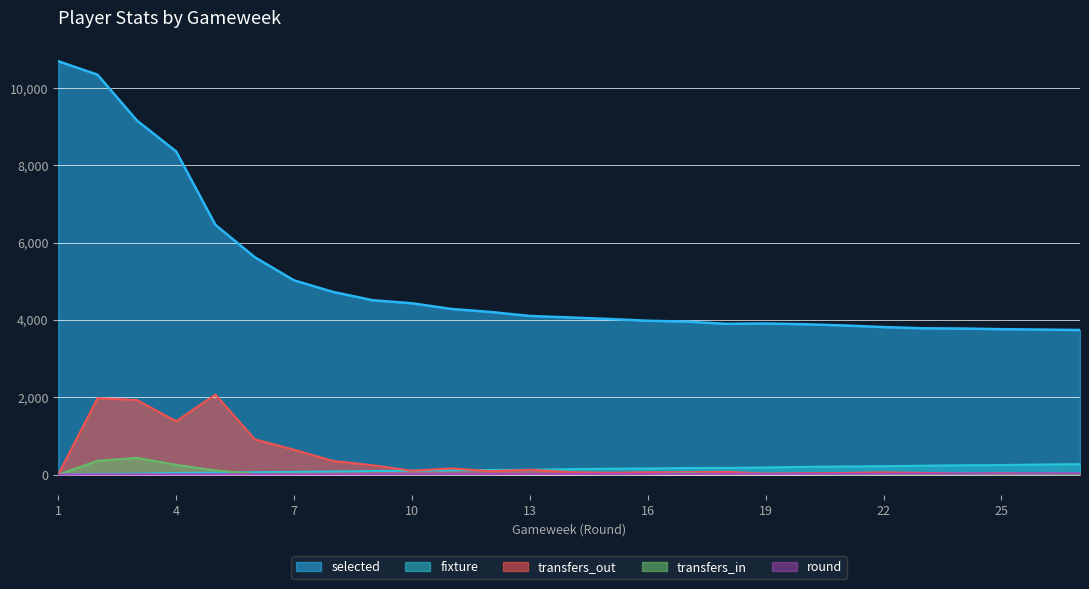

Is the value of round at 3 greater than the value of fixture at 26?

No